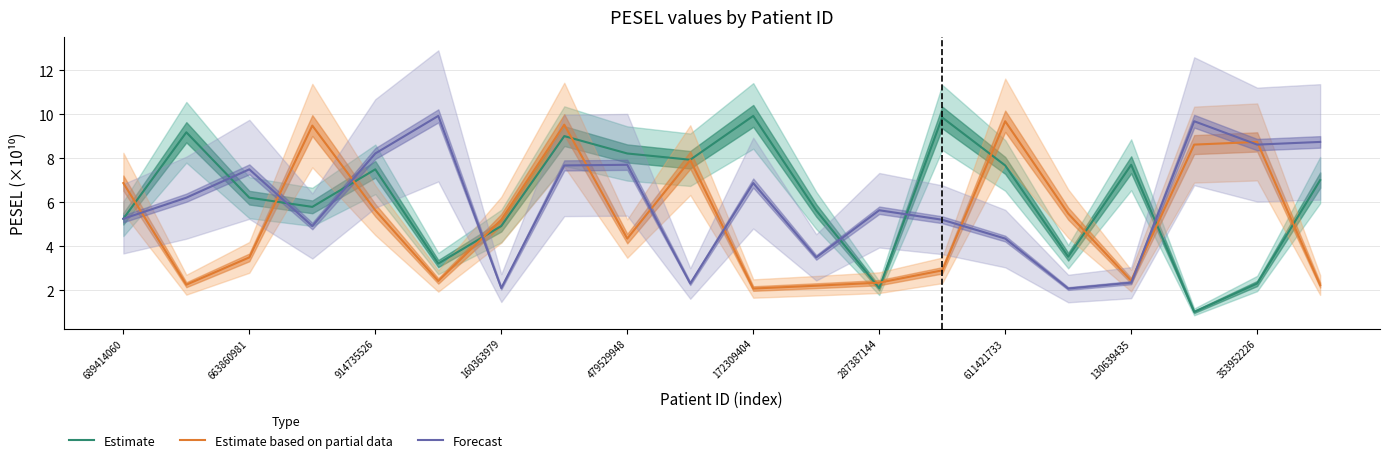

How many data points in Estimate are less than 7?

10